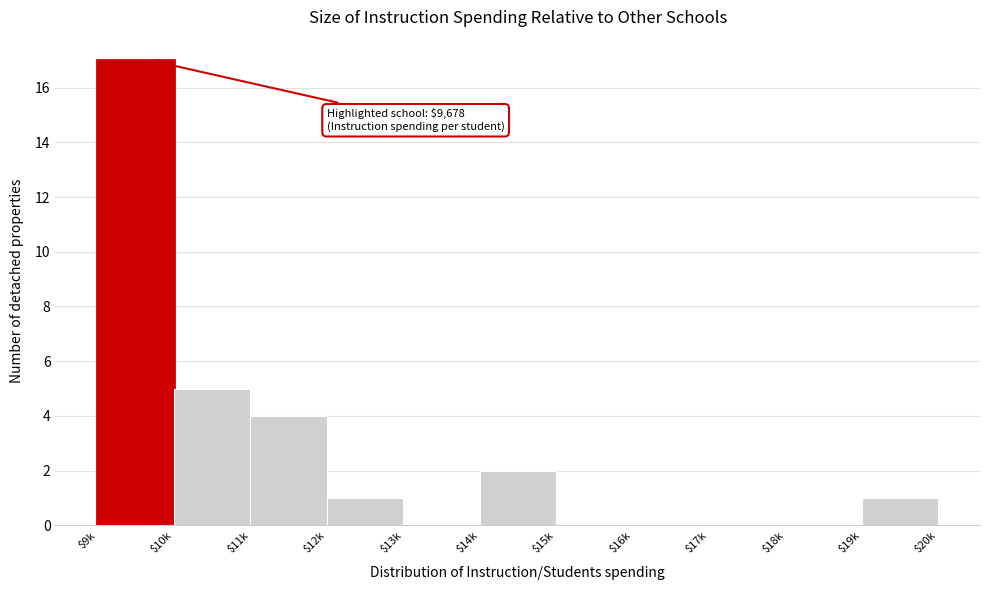

What is the sum of all values?

30